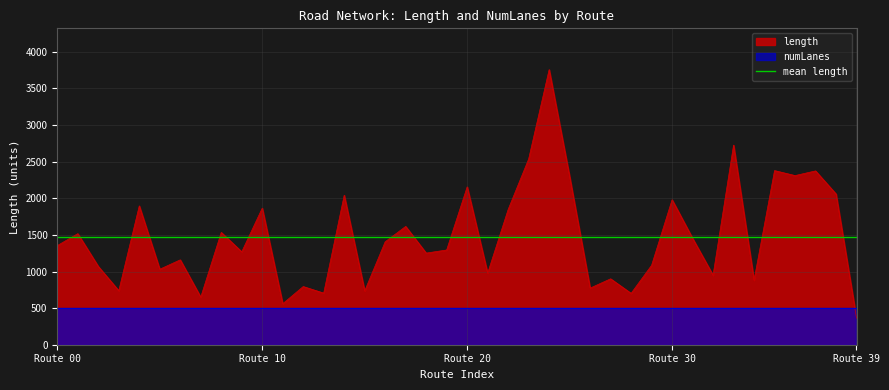

Does the chart display data point markers on the line(s)?

No